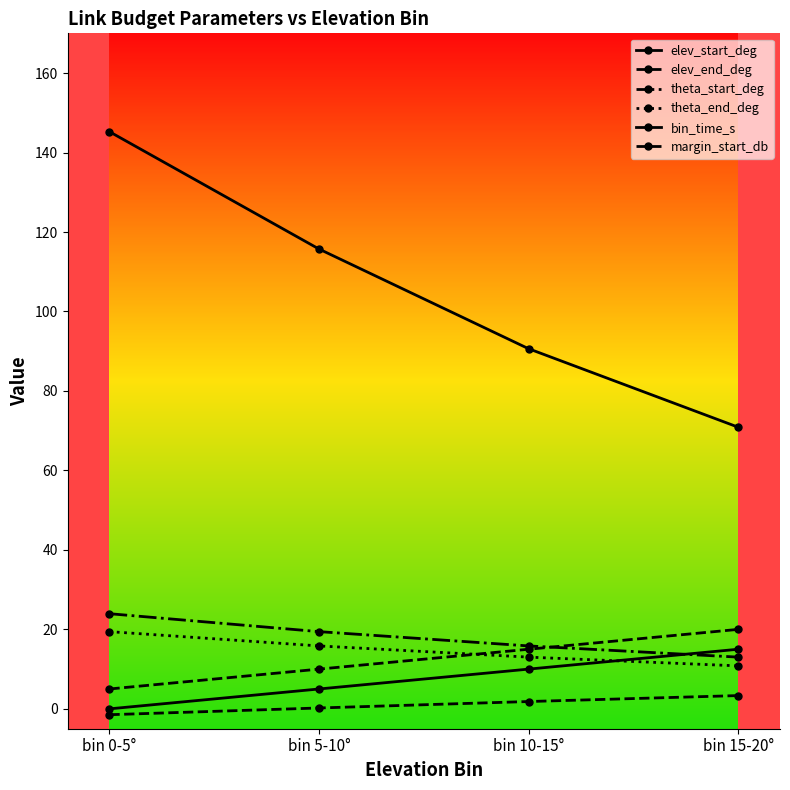

The value of elev_end_deg at bin 10-15° is 15.0. True or false?

True